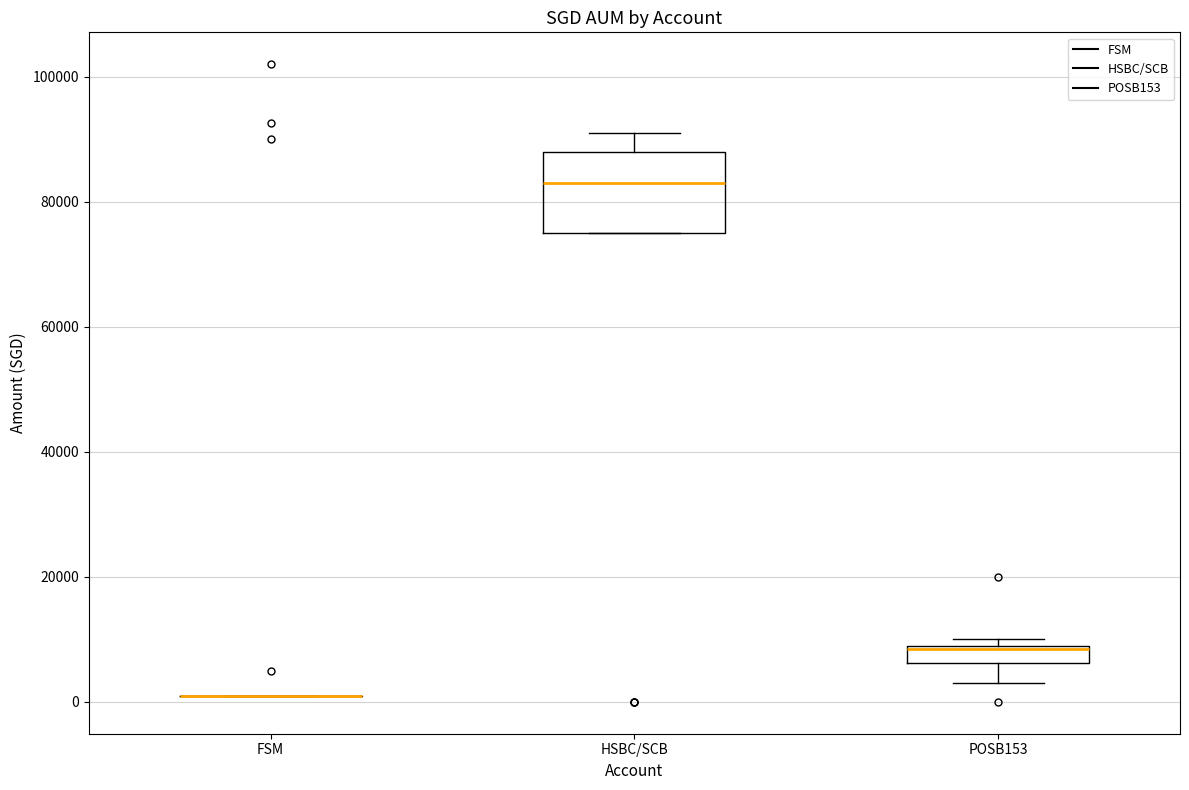

Which box is the tallest, from its lower edge to its upper edge?

HSBC/SCB